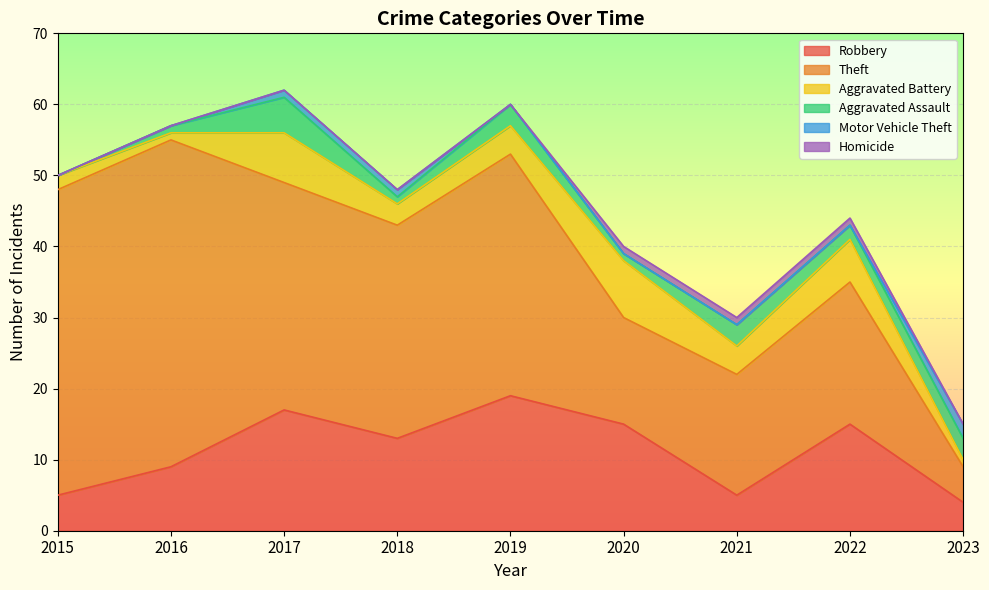

Which has a higher value, 2022 or 2015?

2022